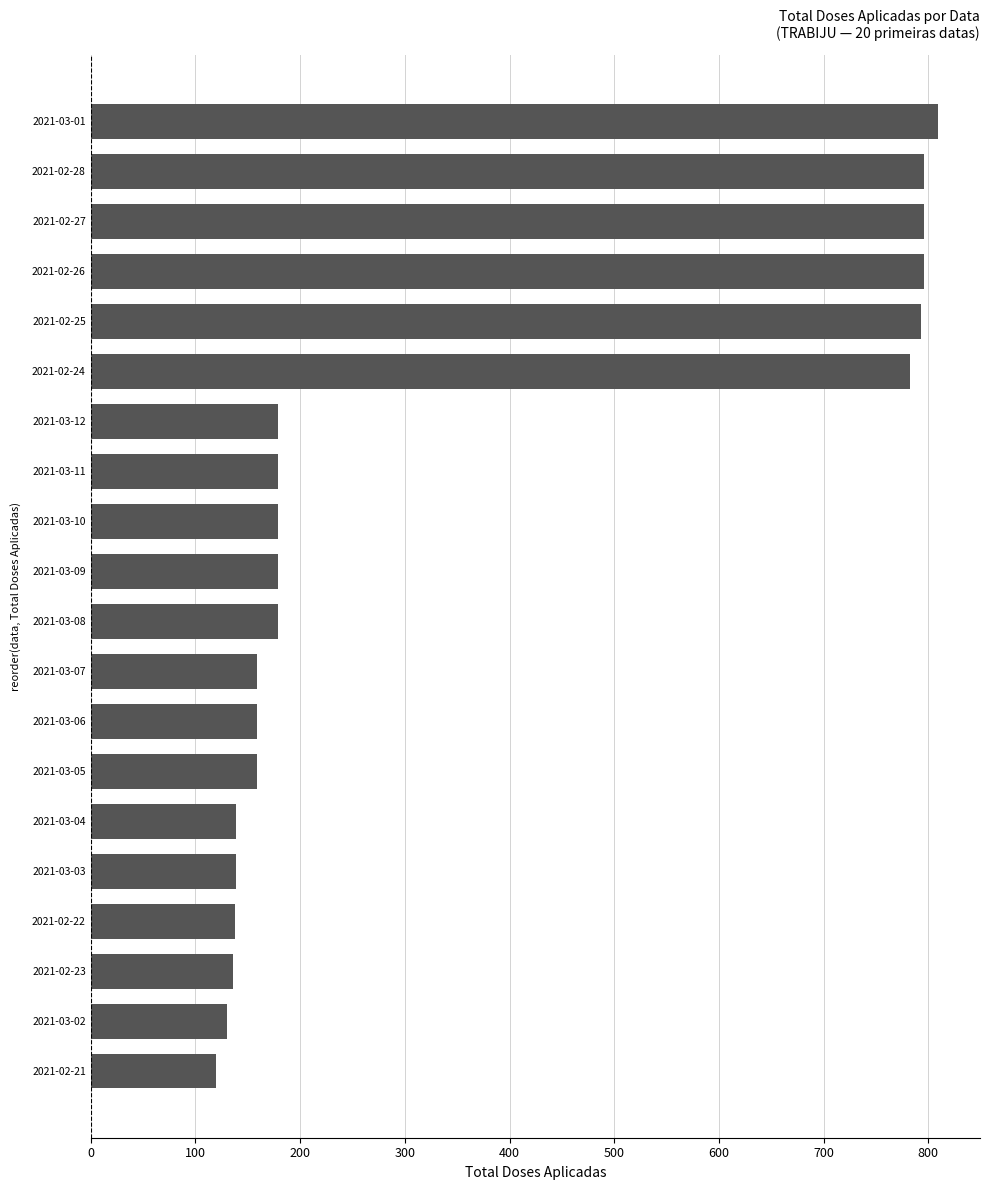

What is the ratio of the value at 2021-03-06 to the value at 2021-03-04?

1.1